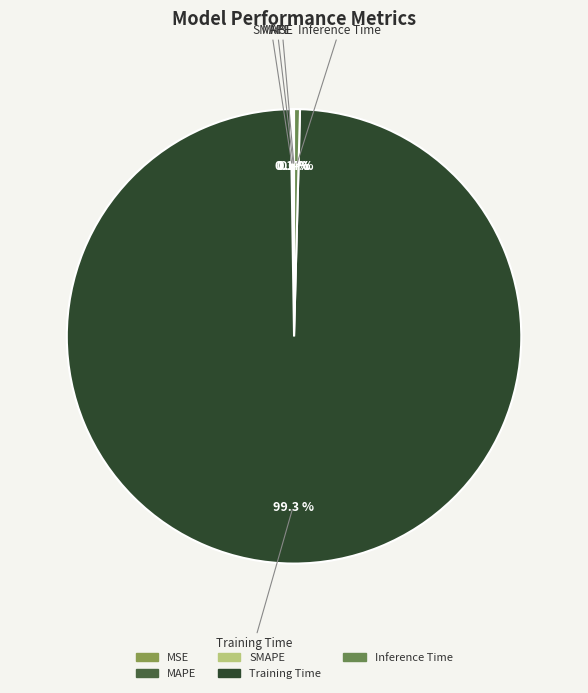

How much of the chart is everything except Inference Time?

99.6%